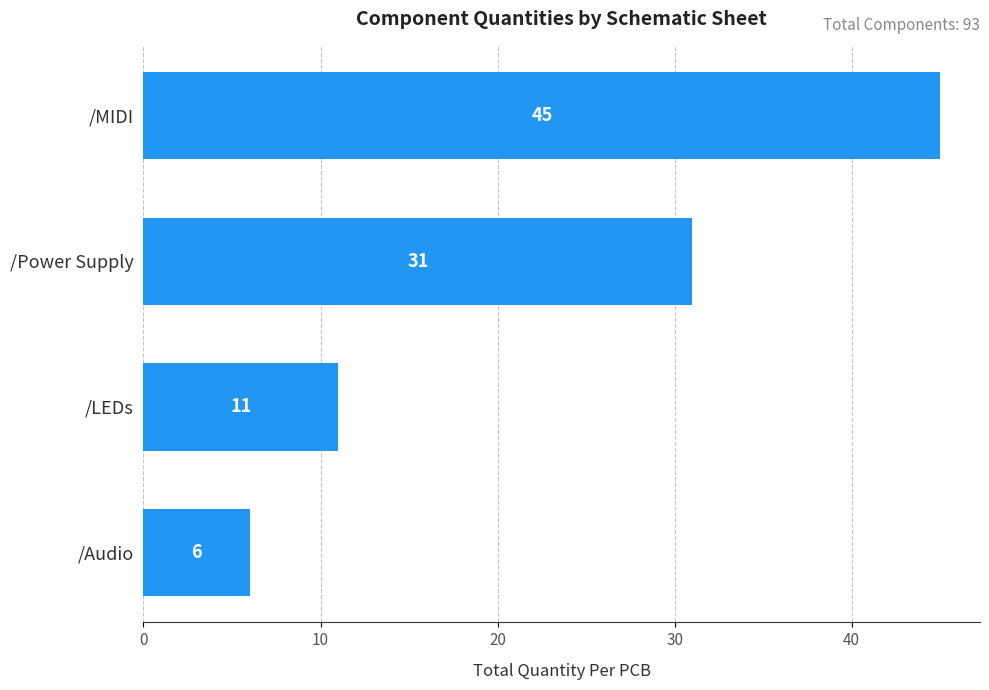

The value at /Power Supply is 52. True or false?

False